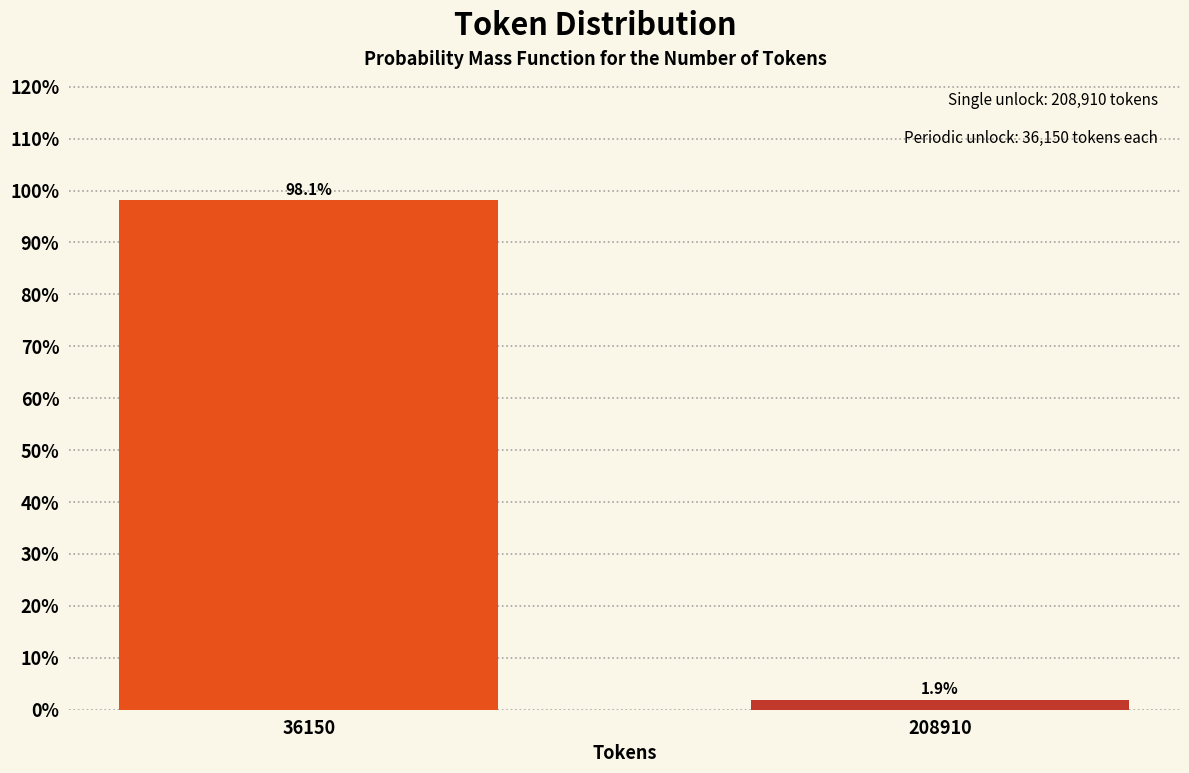

Reading left to right, transcribe all the data shown in this chart.

98.1	1.9